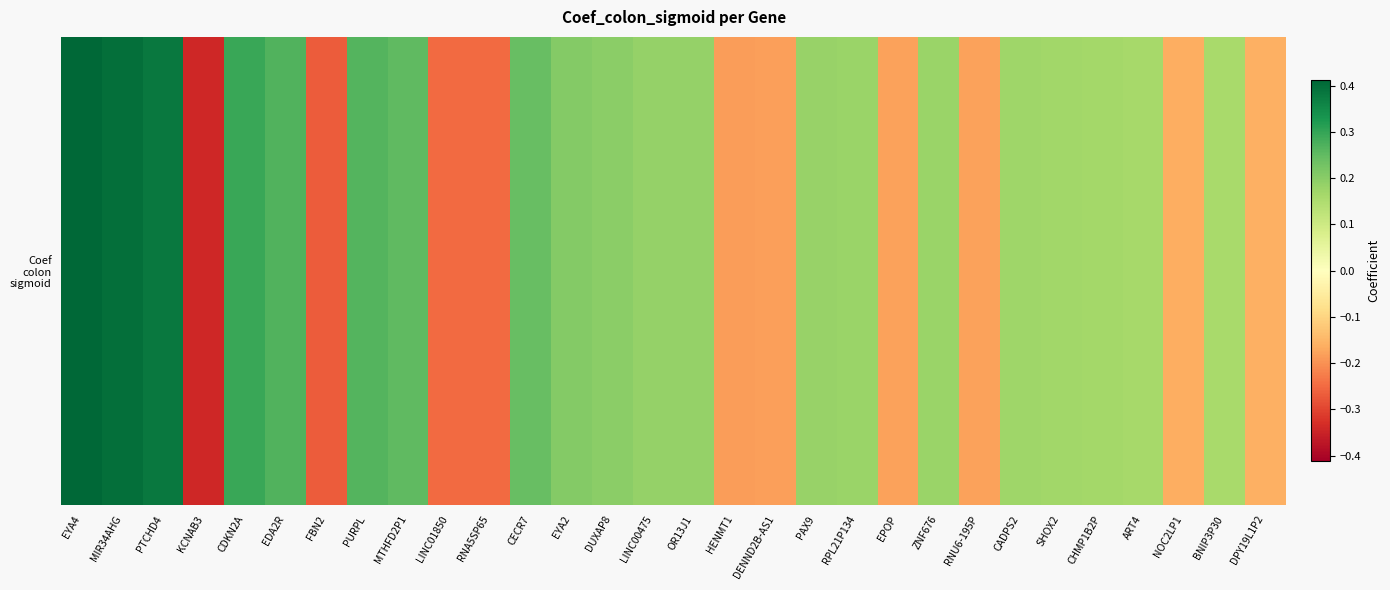

What is the greatest value displayed?

0.4